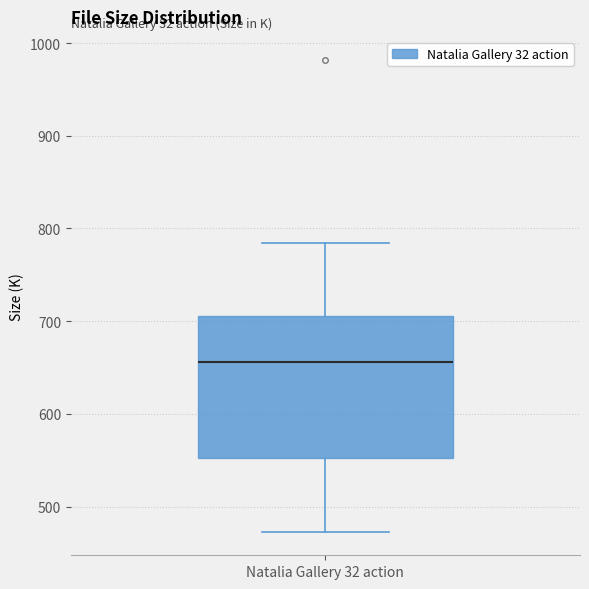

Read this box plot against the y-axis: the position of the median line, the range covered by the box, and the ends of both whiskers. The values are not printed on the chart, so give them approximately, as read against the axis.

median 660, box 550 to 710, whiskers 470 to 780